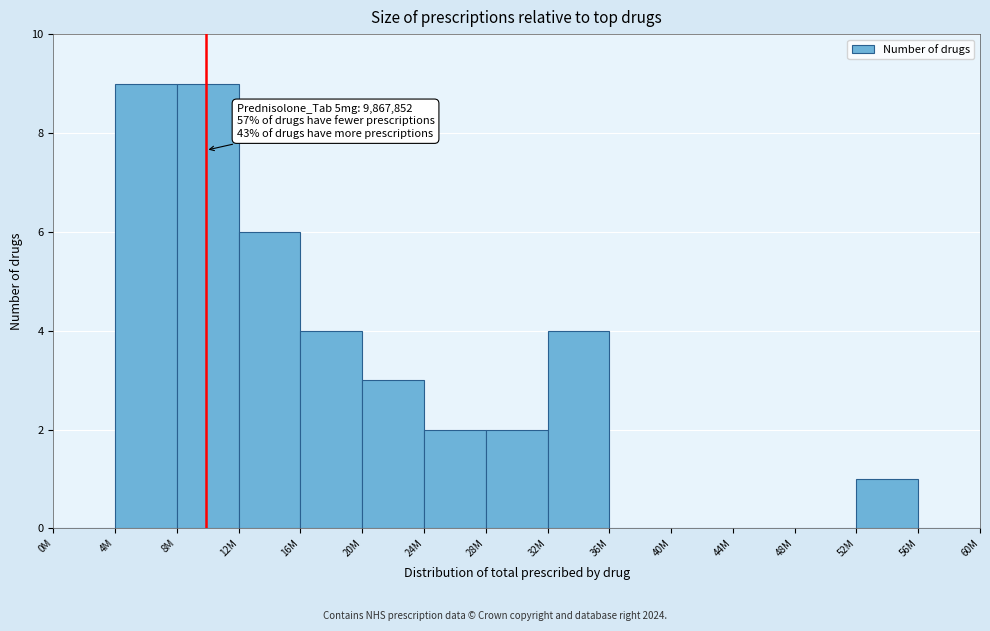

Reading left to right, transcribe all the data shown in this chart.

0M=0	4M=9	8M=9	12M=6	16M=4	20M=3	24M=2	28M=2	32M=4	36M=0	40M=0	44M=0	48M=0	52M=1	56M=0